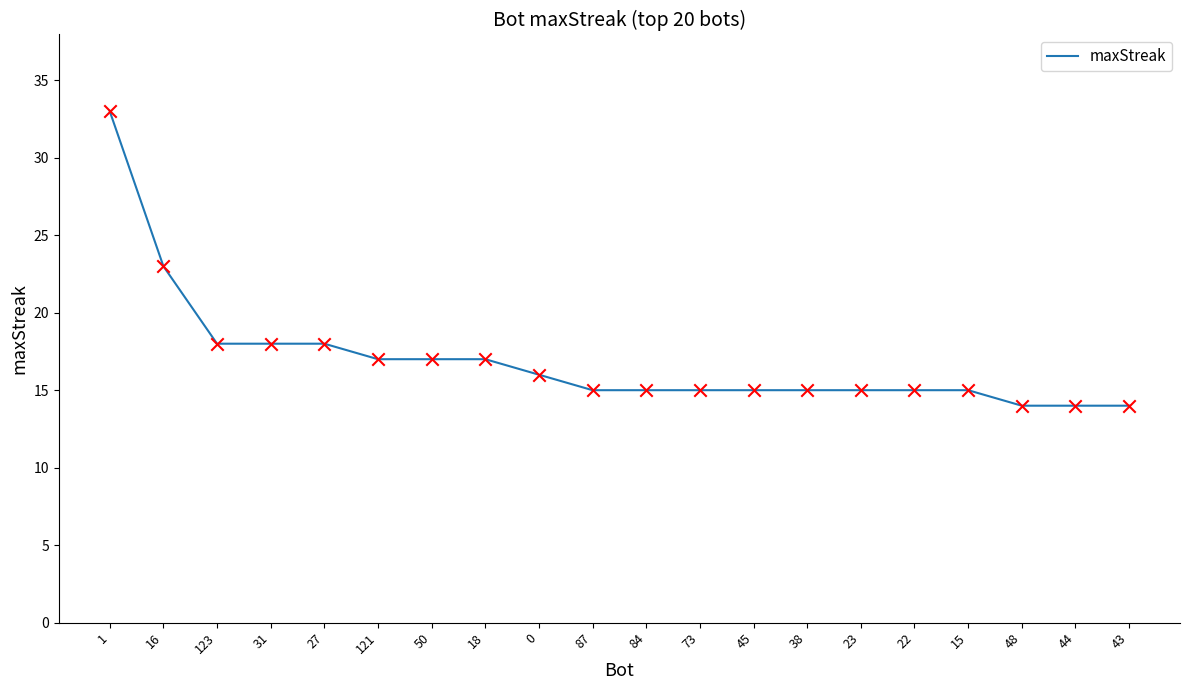

Which has a higher value, 50 or 23?

50